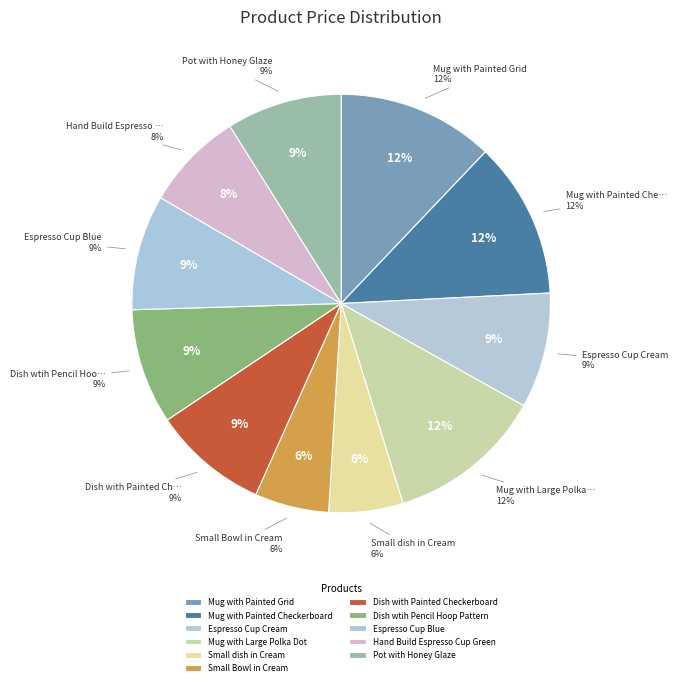

Is there a majority slice in this chart?

No